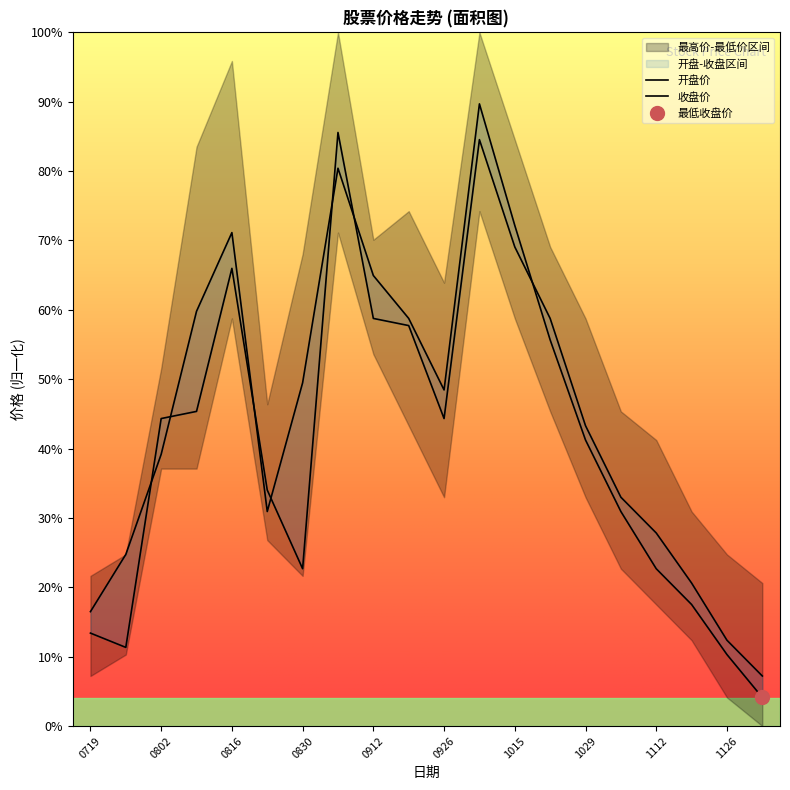

List the series in order of their peak value, lowest first.

开盘价, 收盘价